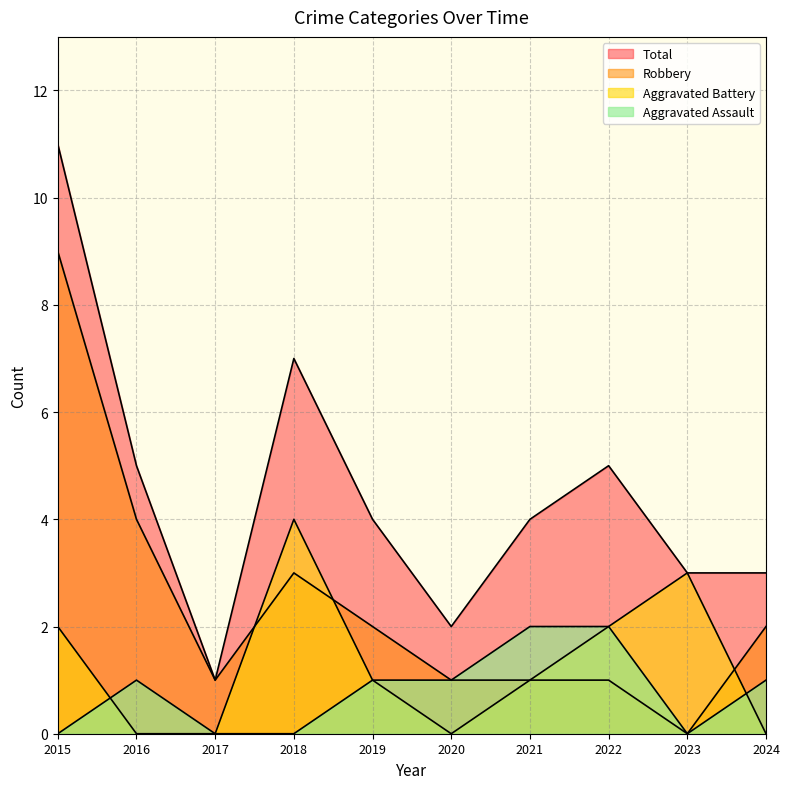

What is the spread (max minus min) of values at 2023?

3